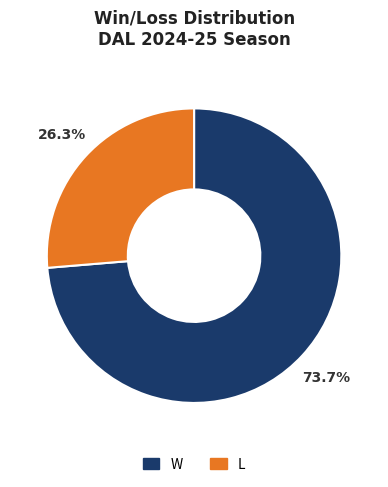

Which slice represents more than half of the pie?

W